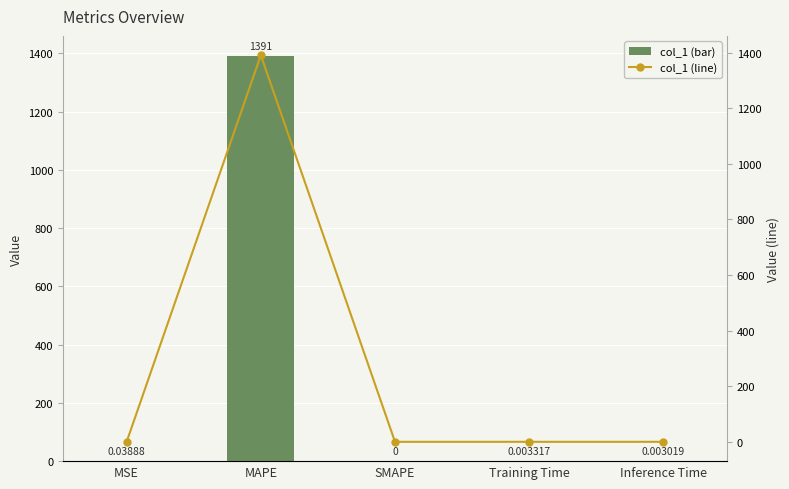

What is the label of the 3rd bar from the left?

SMAPE